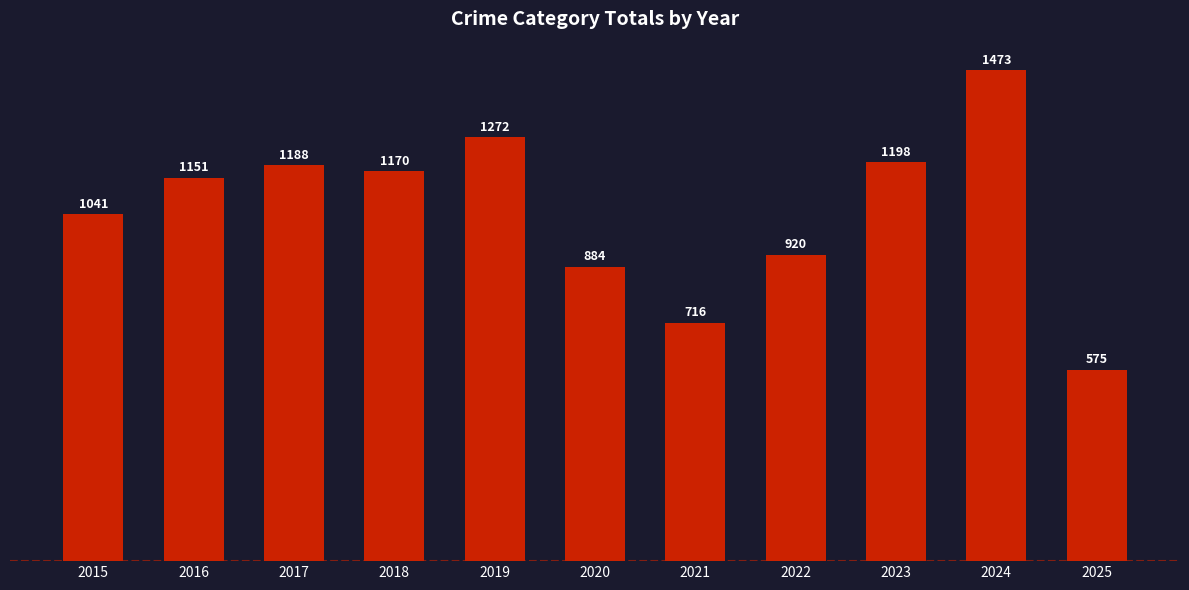

What is the difference between the maximum and minimum values?

898